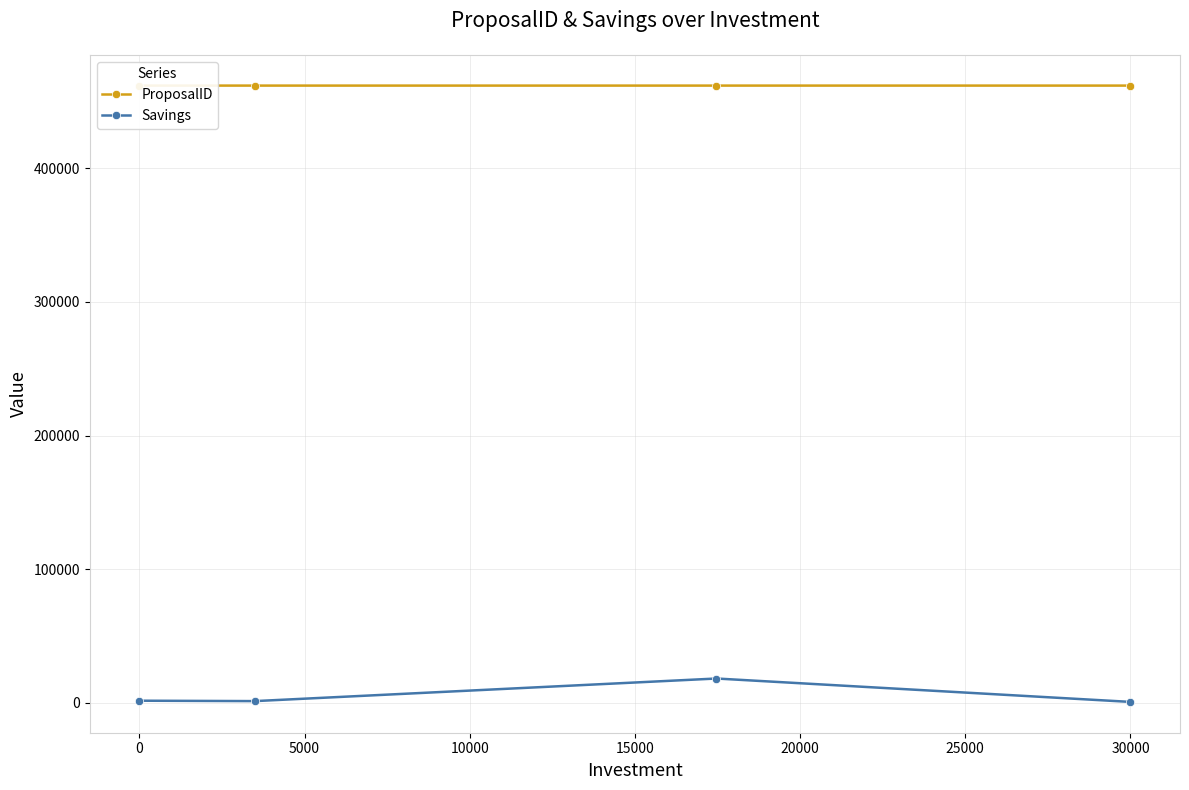

The Savings series shows 800 at 30000. True or false?

True